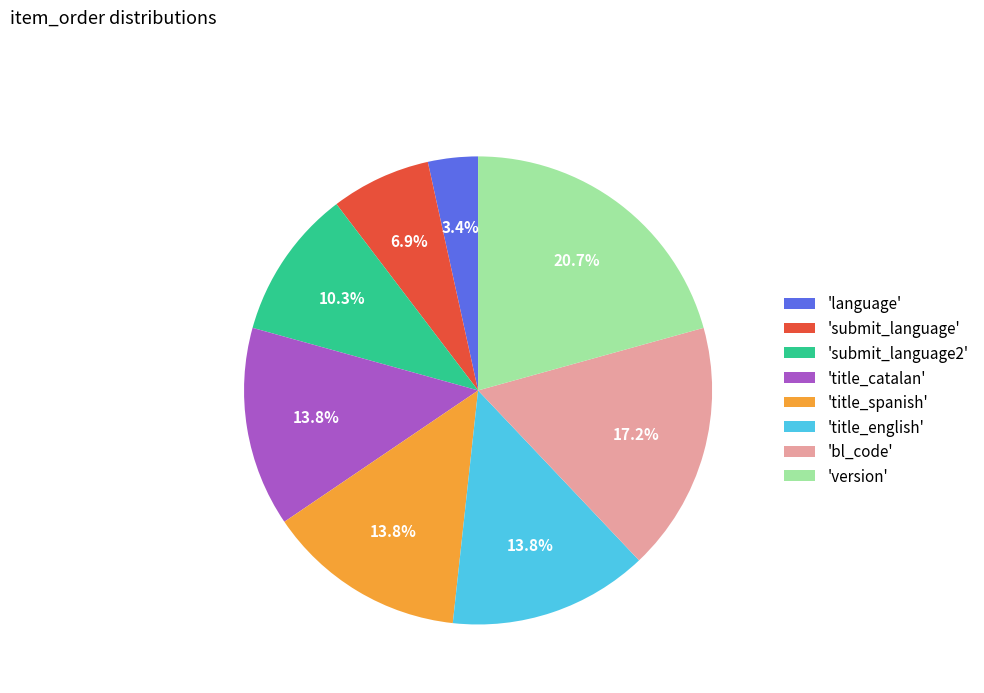

Is 'version' the majority of the pie?

No